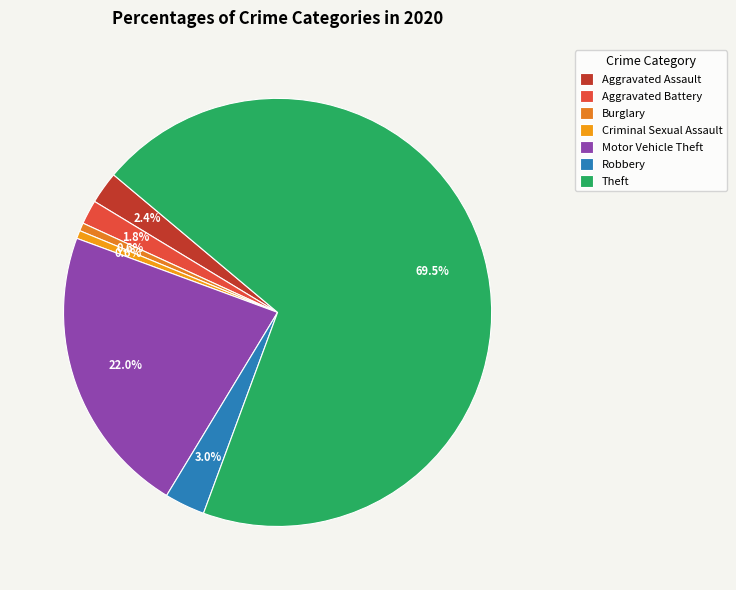

Rank the categories by value from highest to lowest.

Theft, Motor Vehicle Theft, Robbery, Aggravated Assault, Aggravated Battery, Burglary, Criminal Sexual Assault